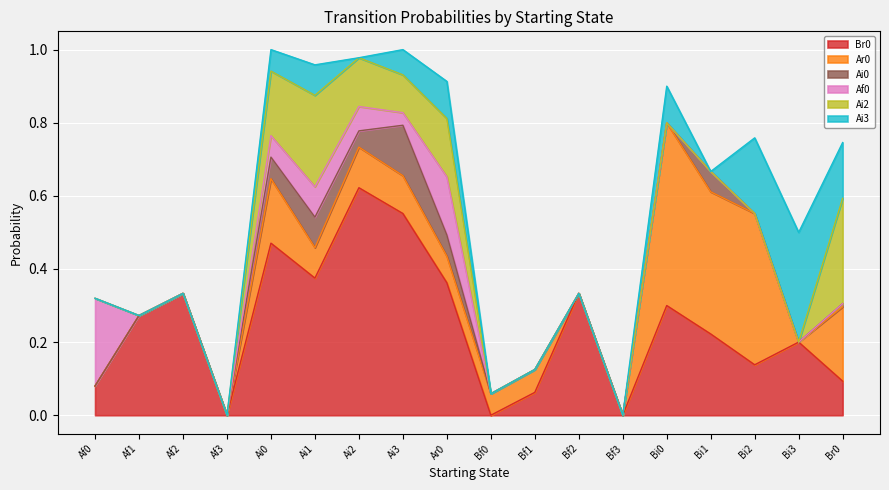

Which series ends up on top after the final intersection of Af0 and Br0?

Br0